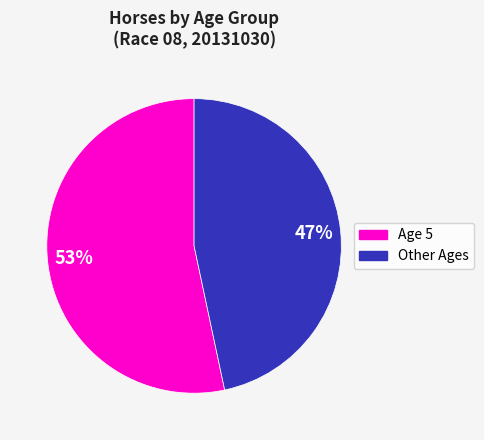

Is there a majority slice in this chart?

Yes